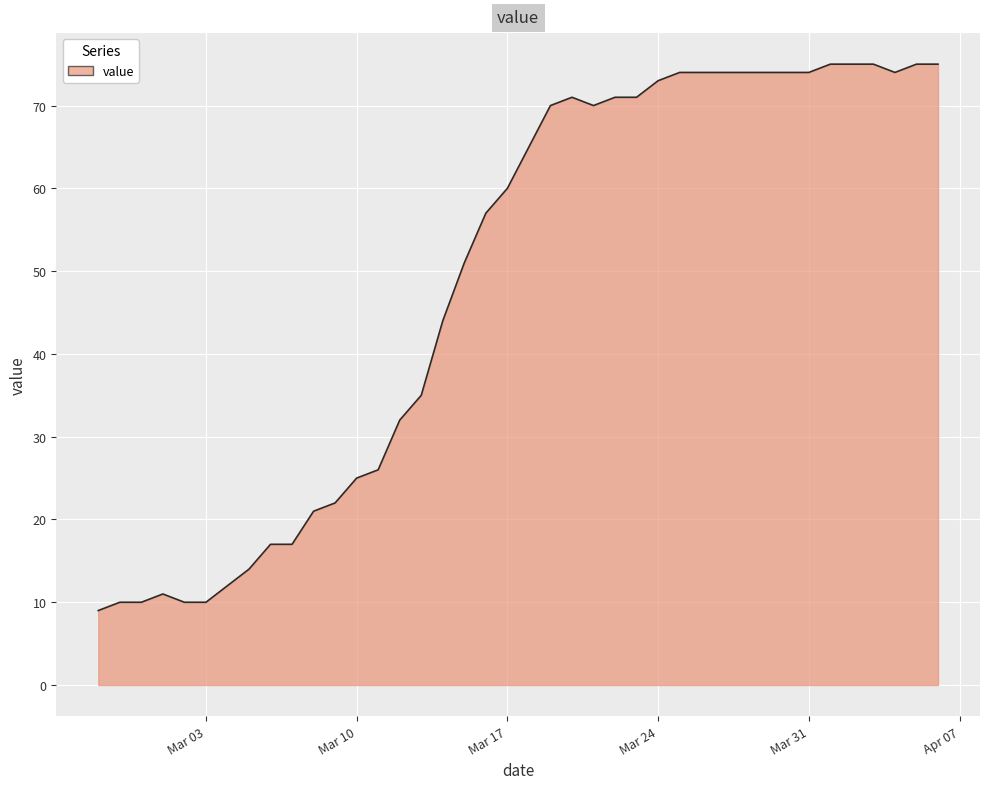

What is the greatest value displayed?

75